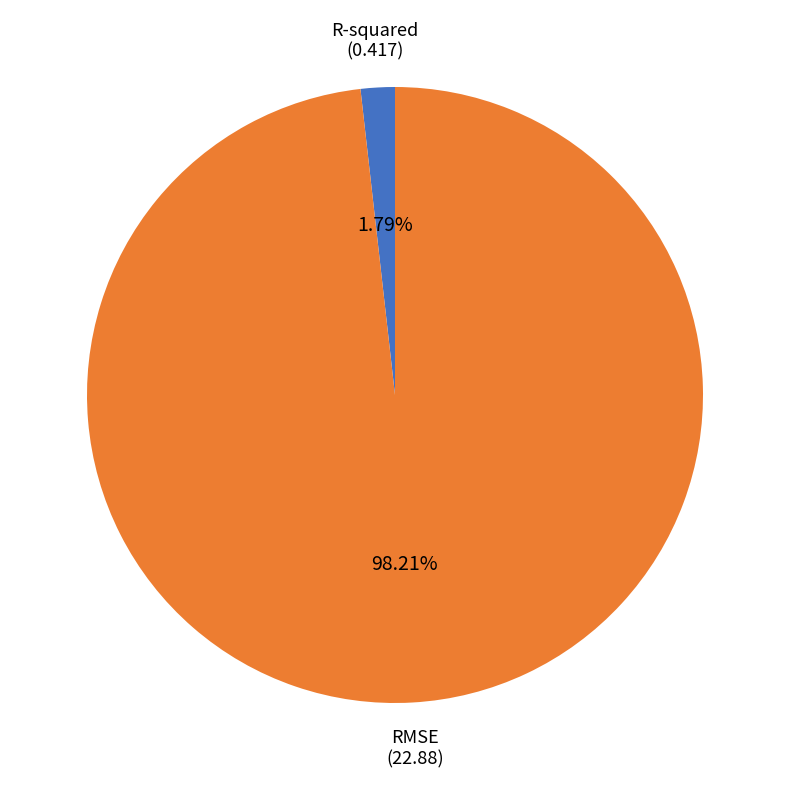

Does any single category account for the majority?

Yes